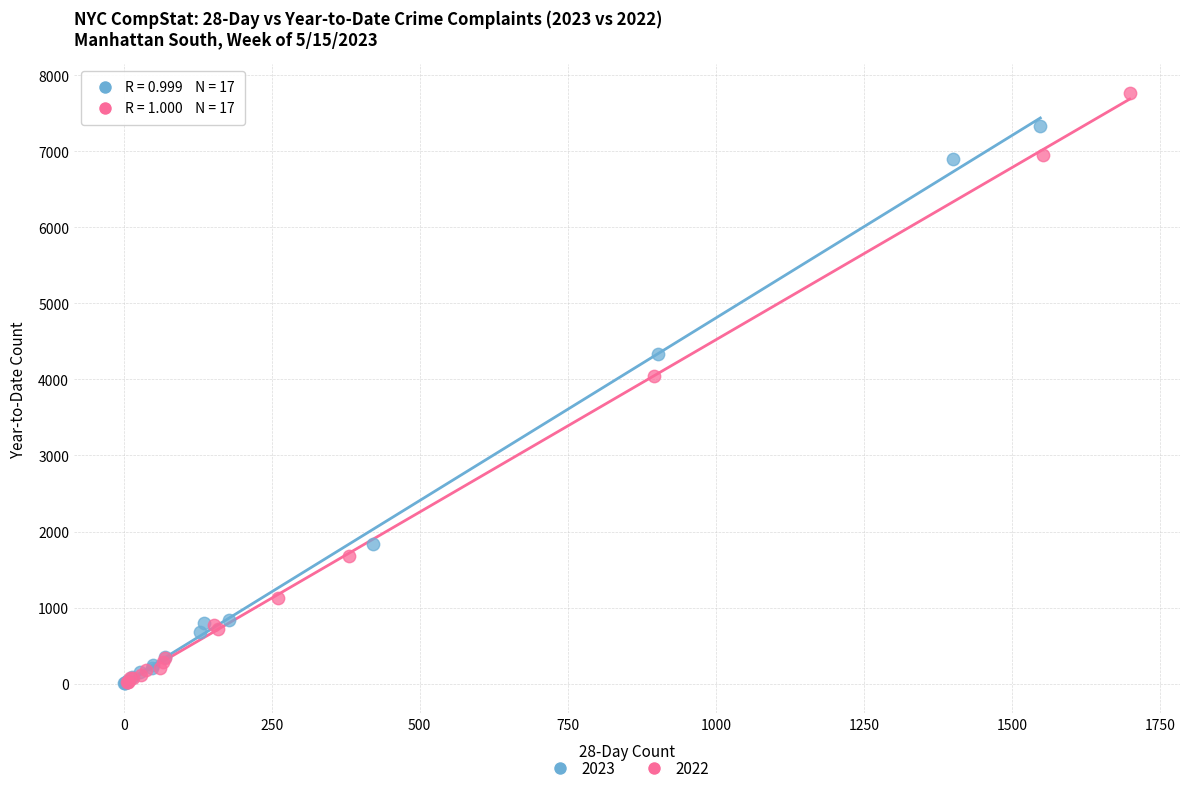

Which series has the widest spread of Y values?

2022